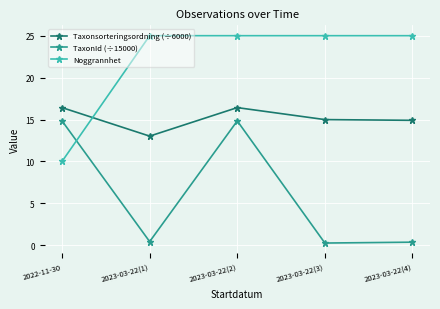

Rank the series at 2023-03-22(3) from lowest to highest value.

TaxonId (÷15000), Taxonsorteringsordning (÷6000), Noggrannhet